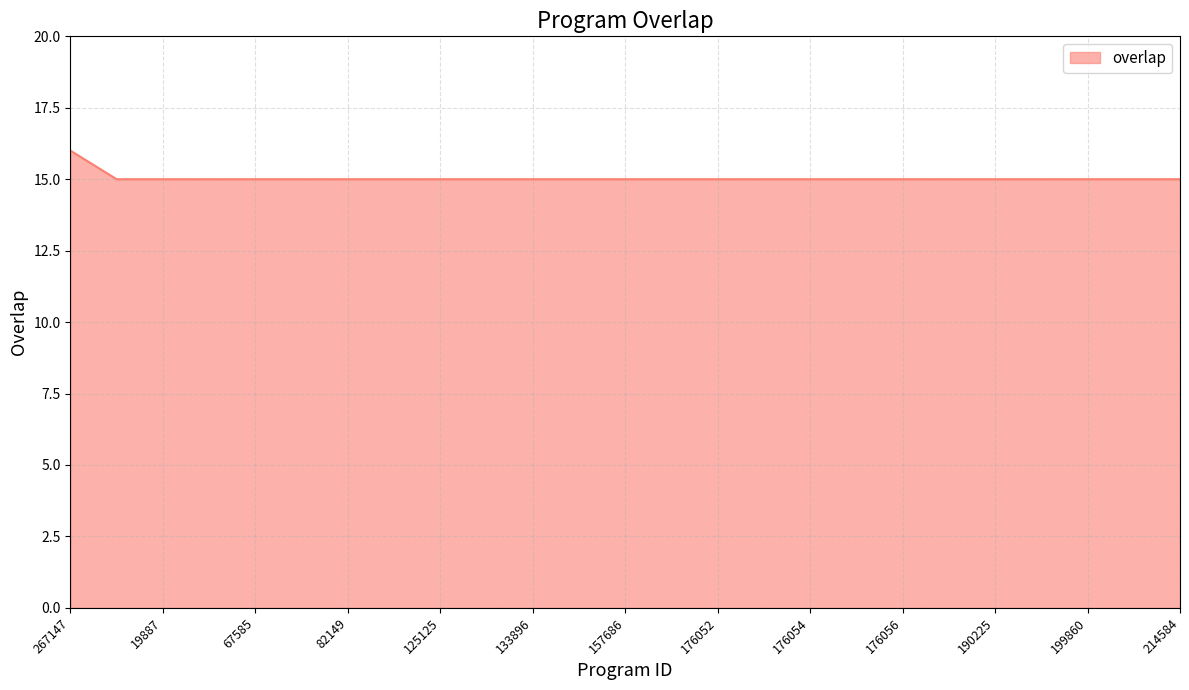

Reading right to left, what are all the values shown in this chart?

15	15	15	15	15	15	15	15	15	15	15	15	15	15	15	15	15	15	15	15	15	15	15	15	16